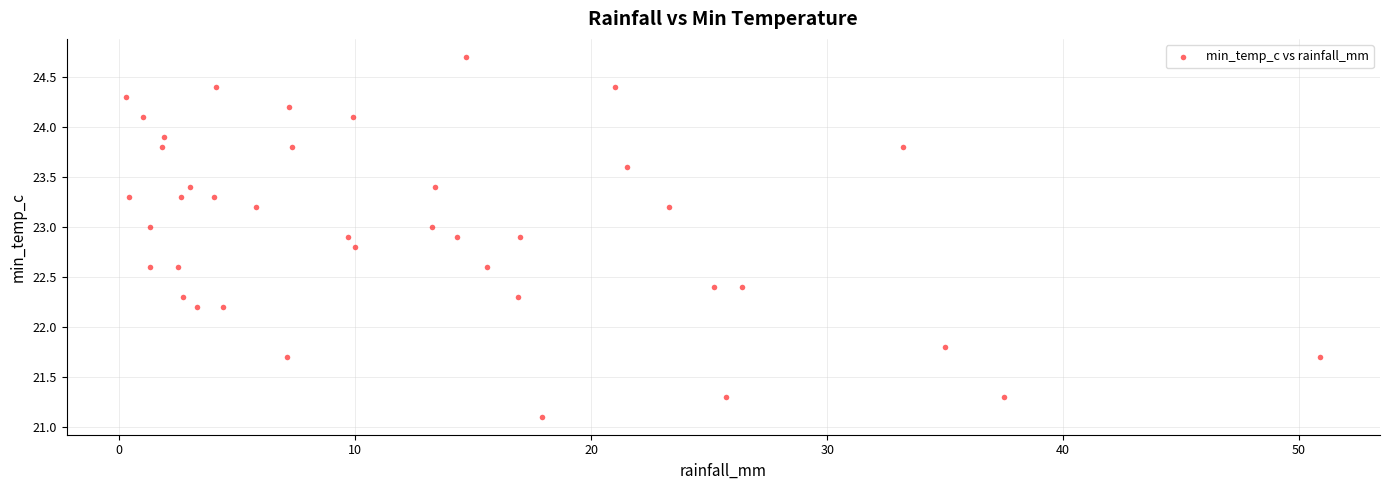

What is the range of Y values (max minus min)?

3.6